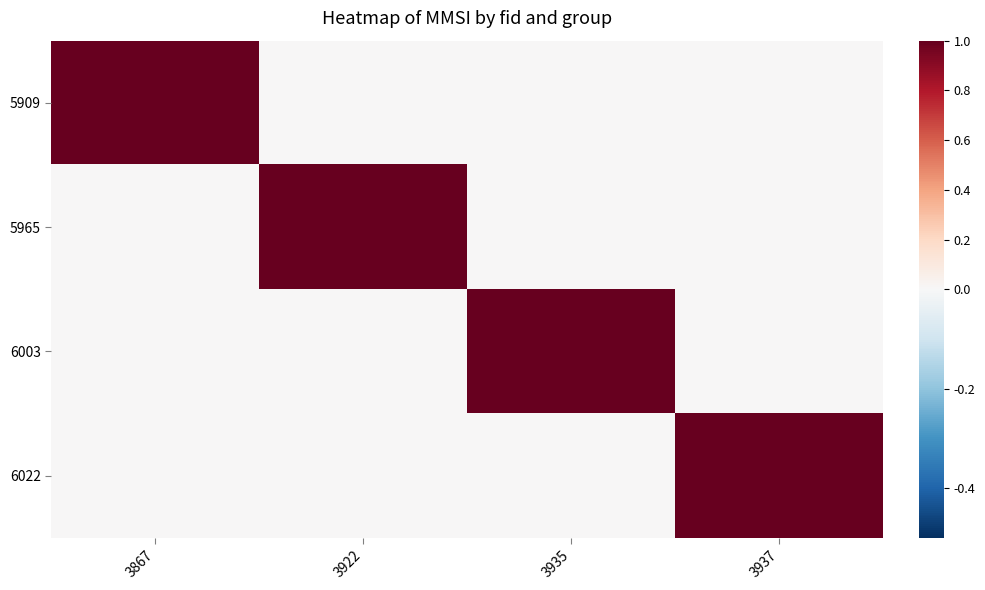

Which series has the largest range (max minus min)?

5909